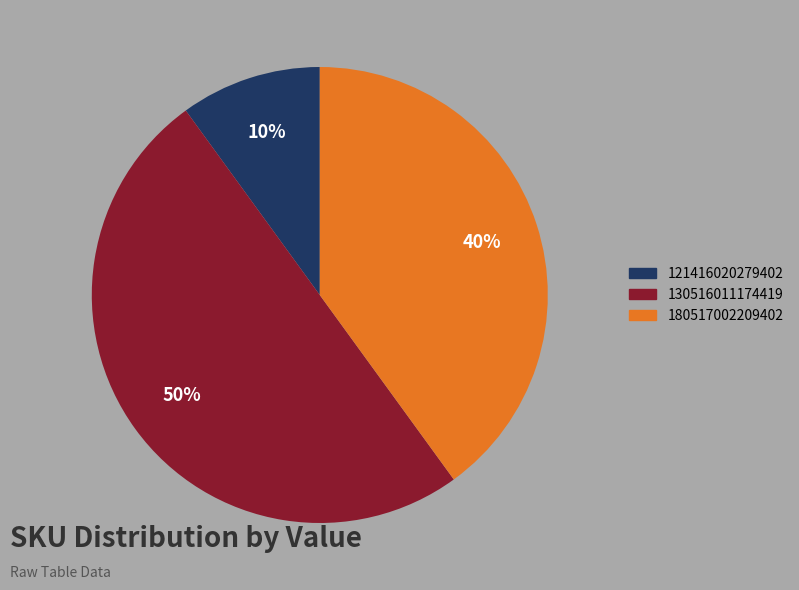

How many segments does this pie chart have?

3